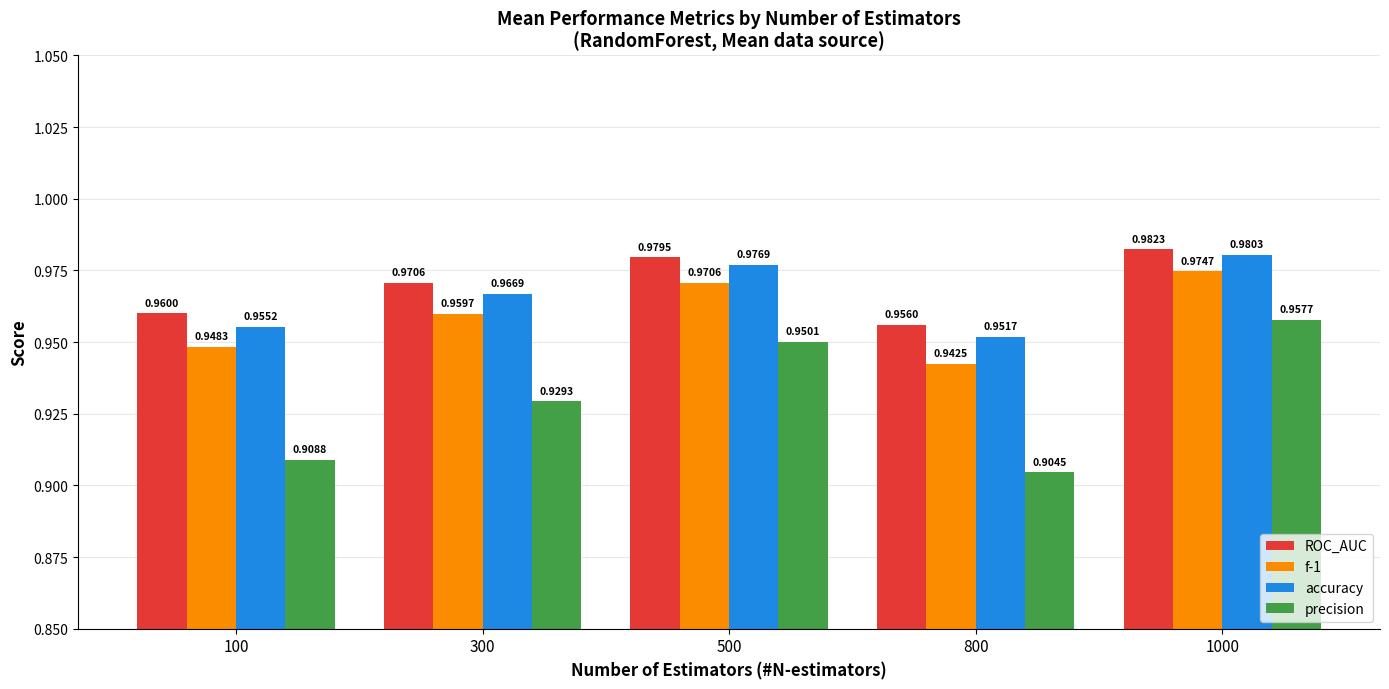

What is the sum of the f-1 values at 300 and 100?

1.9